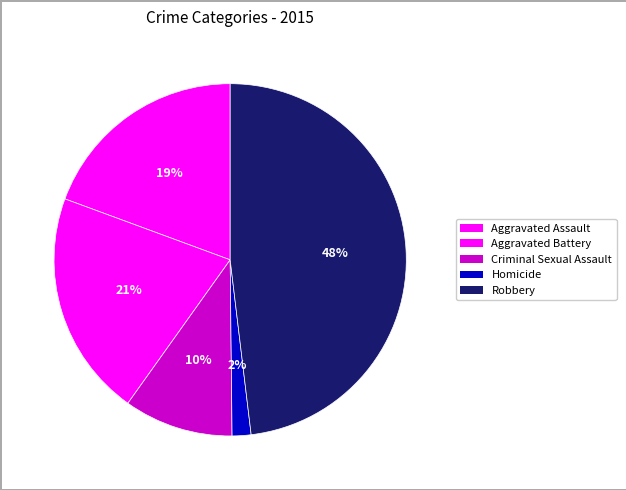

To the nearest percent, what is the combined percentage of Aggravated Assault and Robbery?

67%